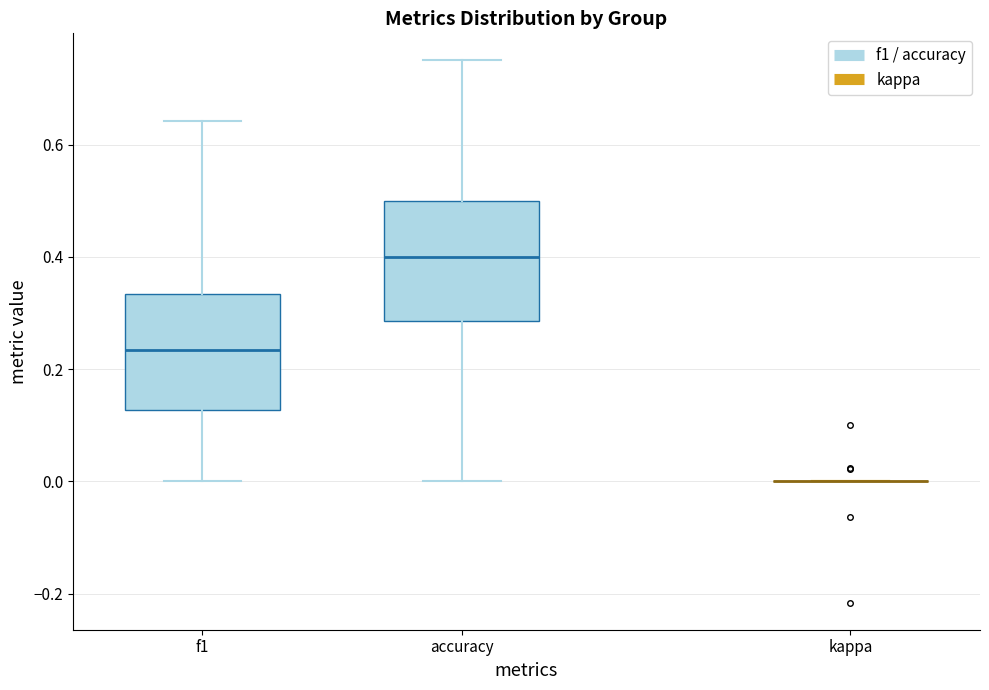

Reading left to right, read every box against the y-axis: the position of its median line, the range the box covers, and the ends of its whiskers. The values are not printed on the chart, so give them approximately, as read against the axis.

f1: median 0.24, box 0.12 to 0.34, whiskers 0.00 to 0.64
accuracy: median 0.40, box 0.28 to 0.50, whiskers 0.00 to 0.76
kappa: box collapsed to a line at 0.00, whiskers 0.00 to 0.00